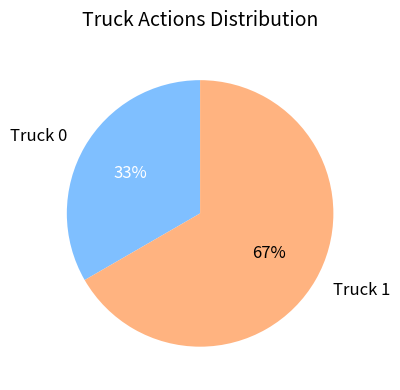

Is there any slice that represents more than half of the pie?

Yes